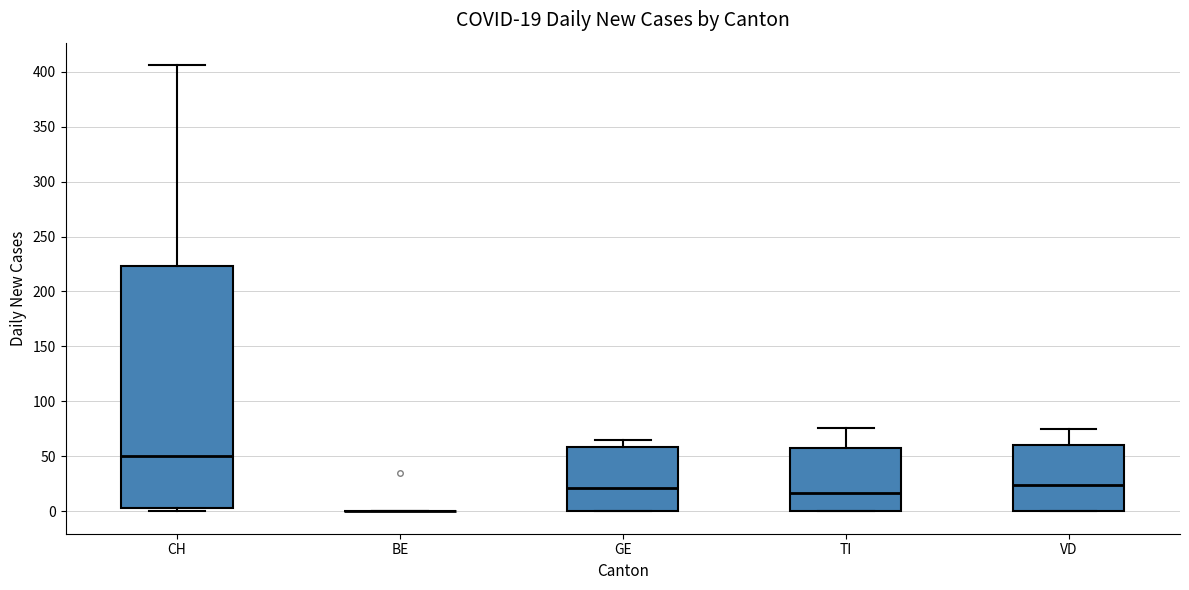

Which box is the tallest, from its lower edge to its upper edge?

CH